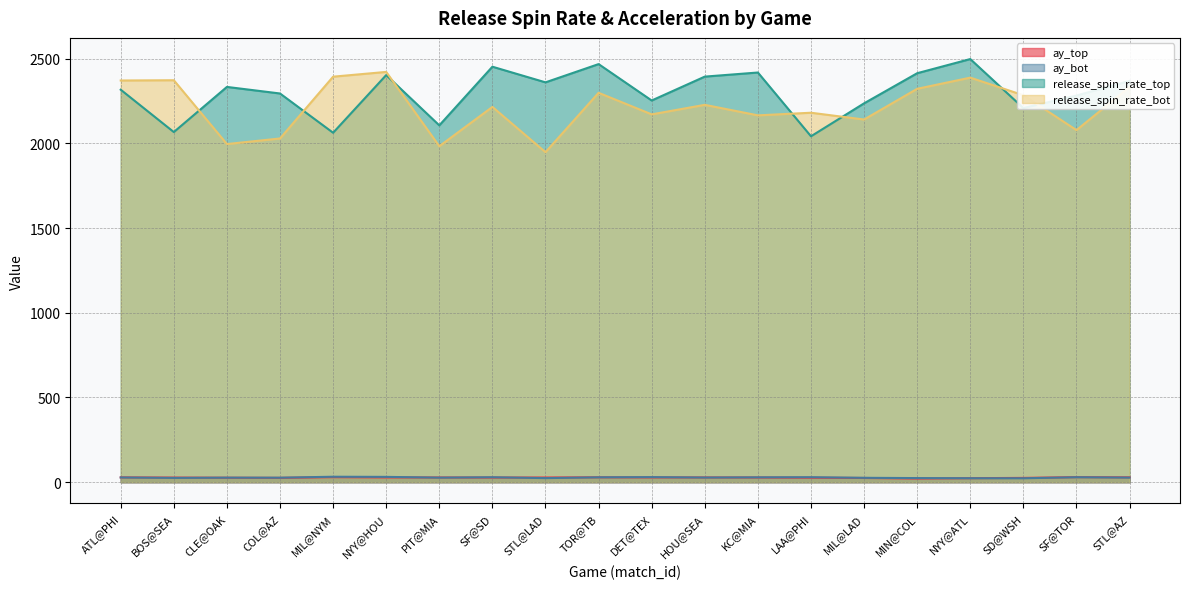

True or false: ay_top and ay_bot cross at least once.

True